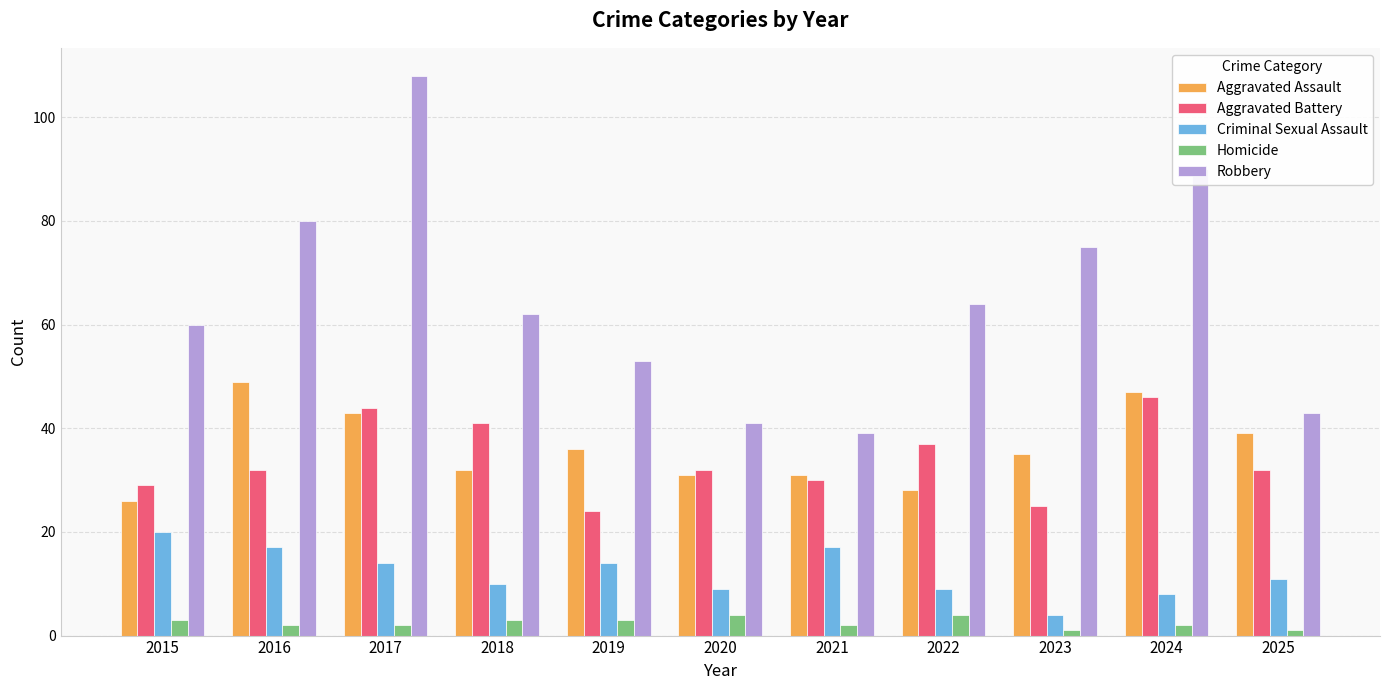

At which category is the sum across all series the highest?

2017